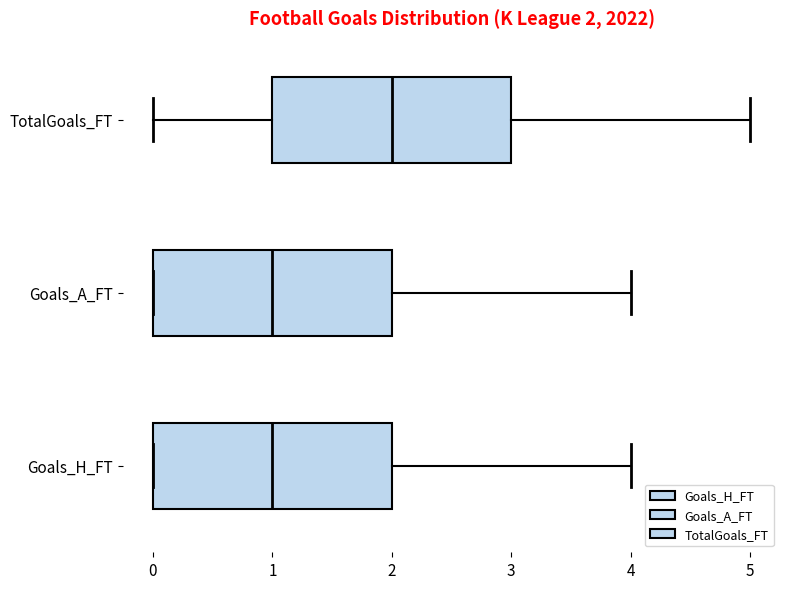

Which box's median line is the furthest to the right?

TotalGoals_FT